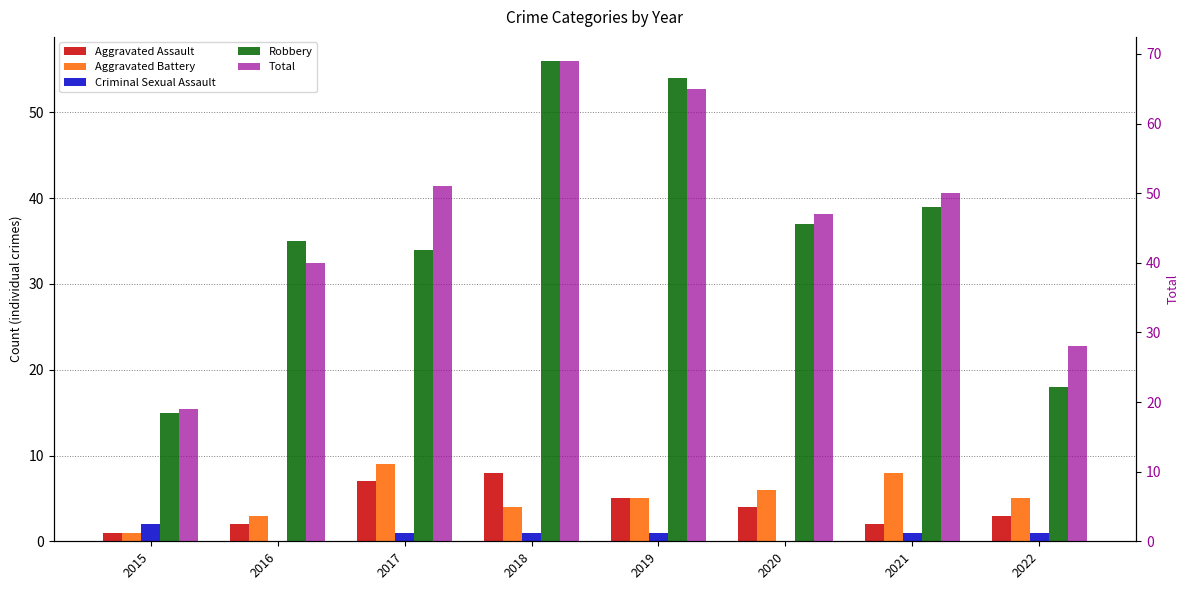

At which label does Aggravated Assault reach its peak?

2018